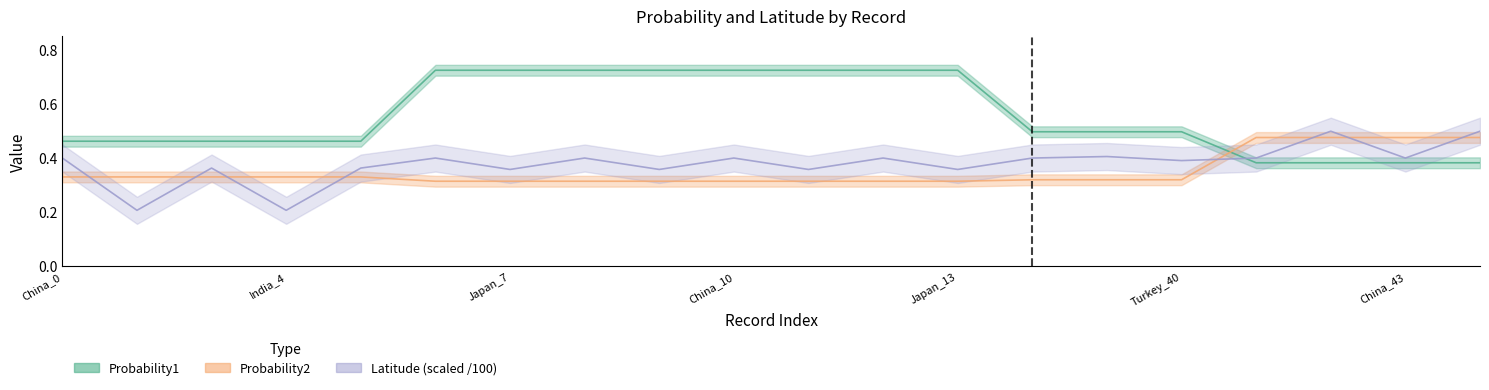

Reading left to right, list all the values displayed in this chart.

Probability1: China_0=0.5	India_1=0.5	Japan_2=0.5	India_4=0.5	Japan_5=0.5	China_6=0.7	Japan_7=0.7	China_8=0.7	Japan_9=0.7	China_10=0.7	Japan_11=0.7	China_12=0.7	Japan_13=0.7	China_38=0.5	Spain_39=0.5	Turkey_40=0.5	China_41=0.4	Luxembourg_42=0.4	China_43=0.4	Luxembourg_44=0.4
Probability2: China_0=0.3	India_1=0.3	Japan_2=0.3	India_4=0.3	Japan_5=0.3	China_6=0.3	Japan_7=0.3	China_8=0.3	Japan_9=0.3	China_10=0.3	Japan_11=0.3	China_12=0.3	Japan_13=0.3	China_38=0.3	Spain_39=0.3	Turkey_40=0.3	China_41=0.5	Luxembourg_42=0.5	China_43=0.5	Luxembourg_44=0.5
Latitude: China_0=0.4	India_1=0.2	Japan_2=0.4	India_4=0.2	Japan_5=0.4	China_6=0.4	Japan_7=0.4	China_8=0.4	Japan_9=0.4	China_10=0.4	Japan_11=0.4	China_12=0.4	Japan_13=0.4	China_38=0.4	Spain_39=0.4	Turkey_40=0.4	China_41=0.4	Luxembourg_42=0.5	China_43=0.4	Luxembourg_44=0.5